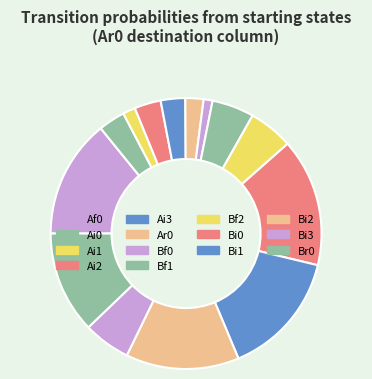

What is the change in value from Ai2 to Bi2?

-0.1